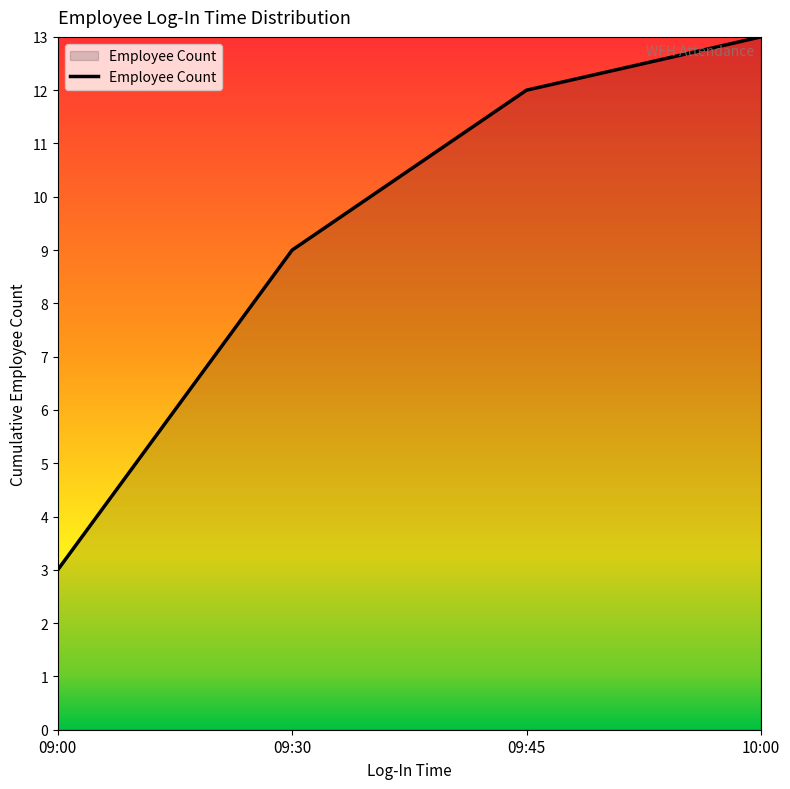

List the labels in order of value, smallest first.

09:00, 09:30, 09:45, 10:00